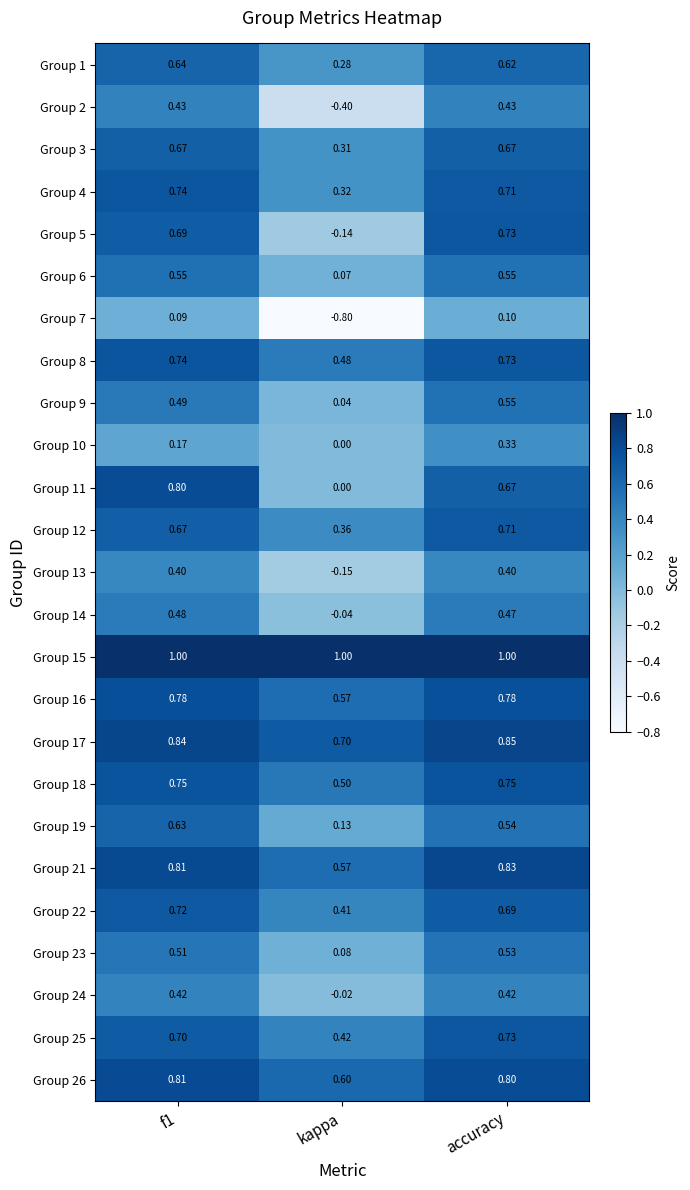

At which category is the sum across all series the highest?

accuracy